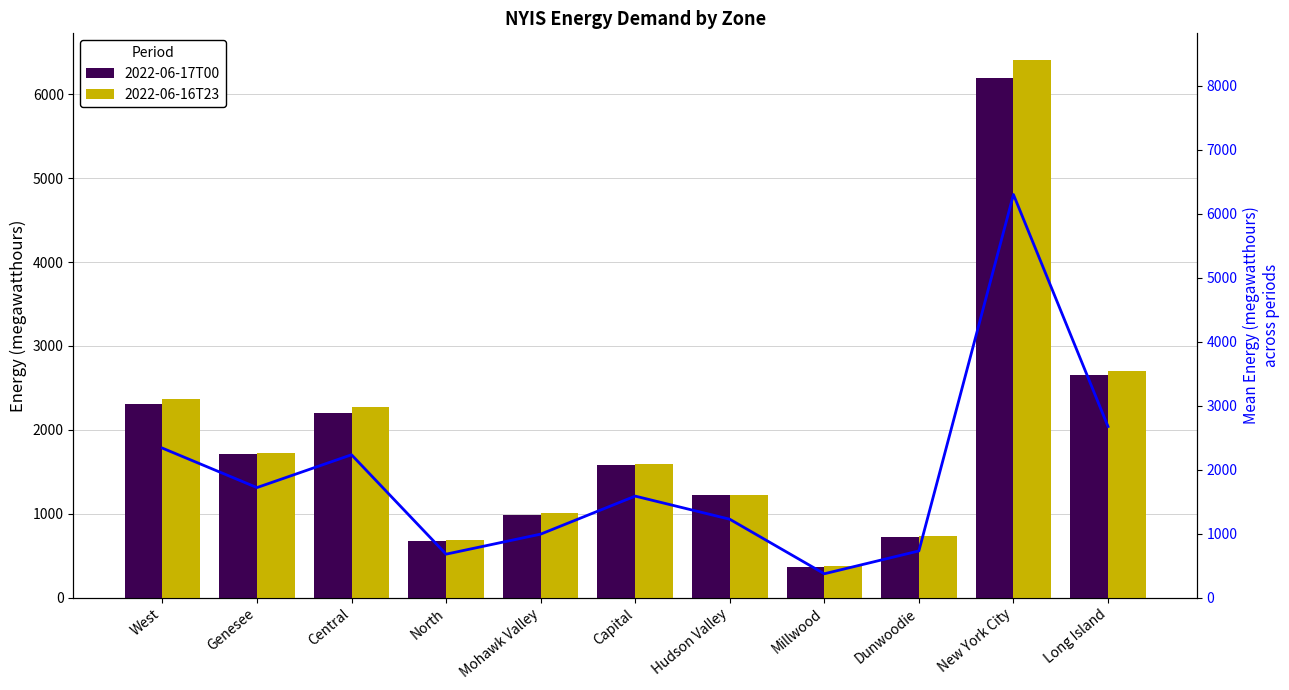

What is the label of the 7th bar from the left?

Hudson Valley